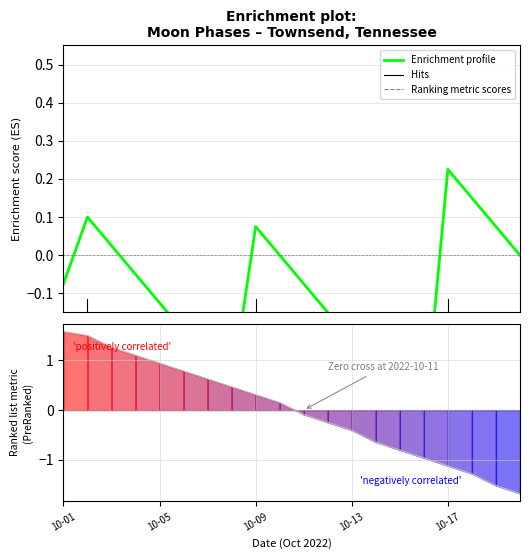

The value of Enrichment profile at 11 is -0.1. True or false?

True